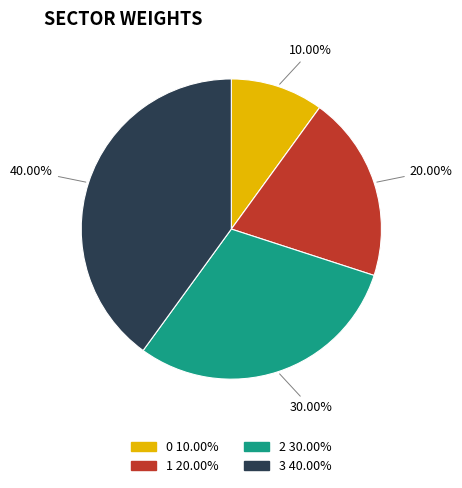

To the nearest percent, what is the combined percentage of 2 and 1?

50%